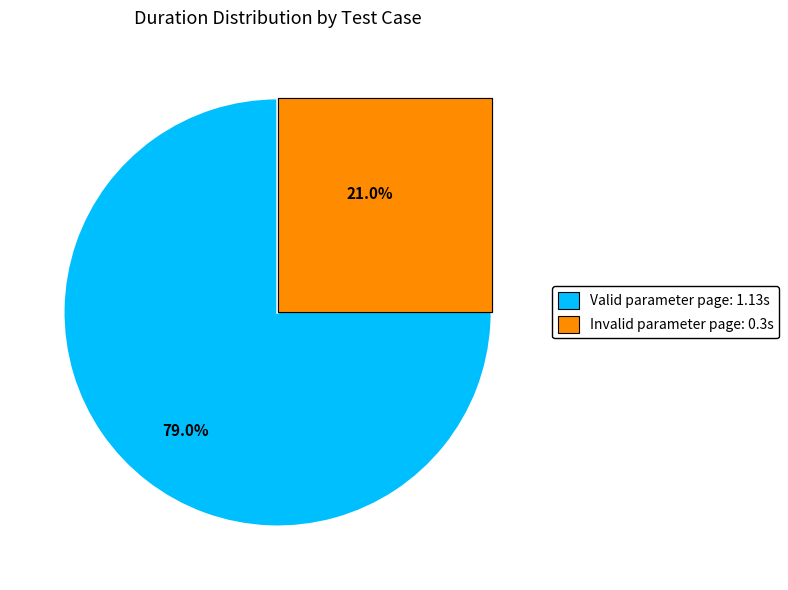

What portion of the pie excludes Get list user with invalid parameter page?

79.0%